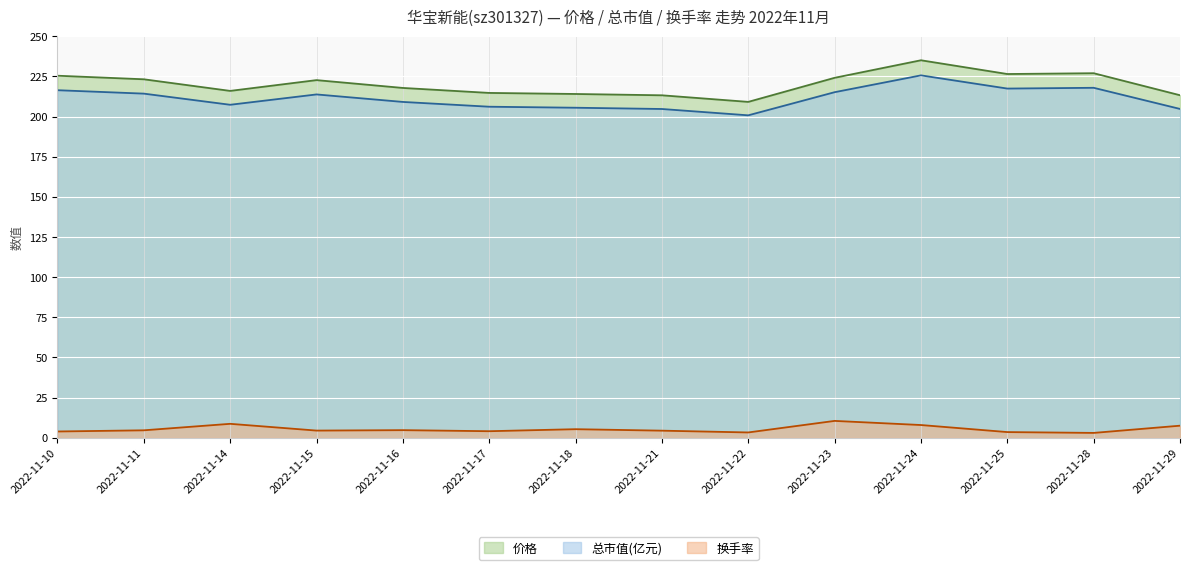

How many interior local valleys does the 换手率 series have?

4